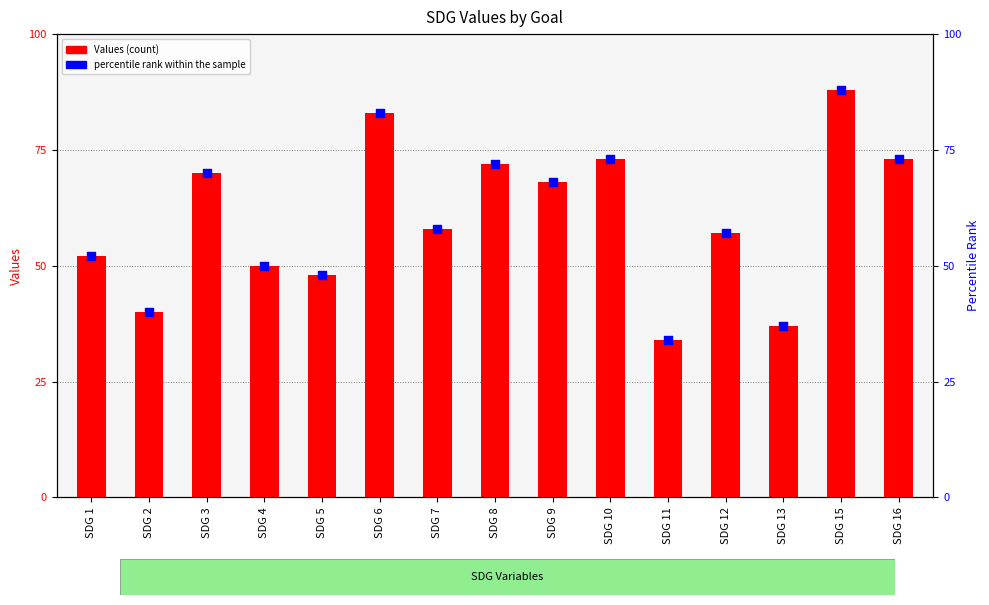

Which series has the largest total across all categories?

Values (count)